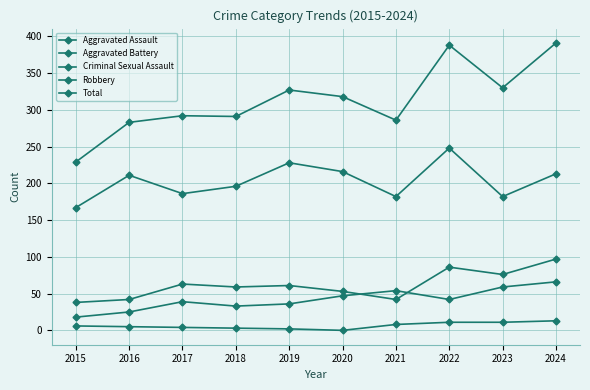

Is this an area chart (filled region under the line)?

No